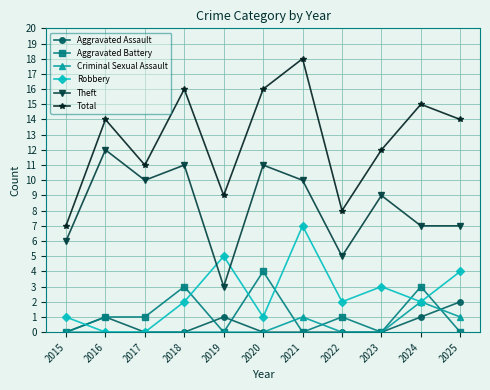

What is the average value of the Robbery series?

2